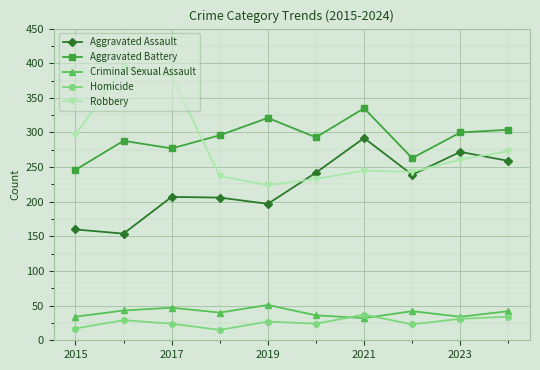

Which series has the widest spread of values?

Robbery